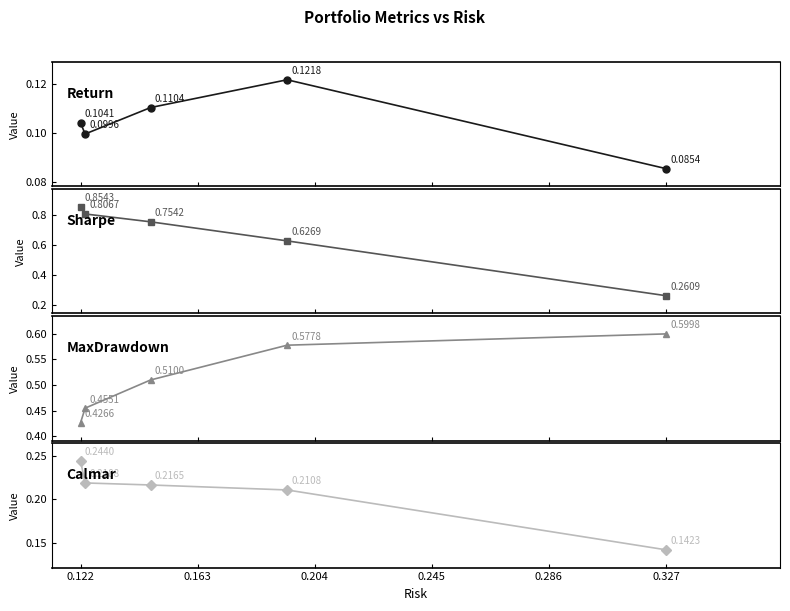

Rank the series at 0.122 from lowest to highest value.

Return, Calmar, MaxDrawdown, Sharpe